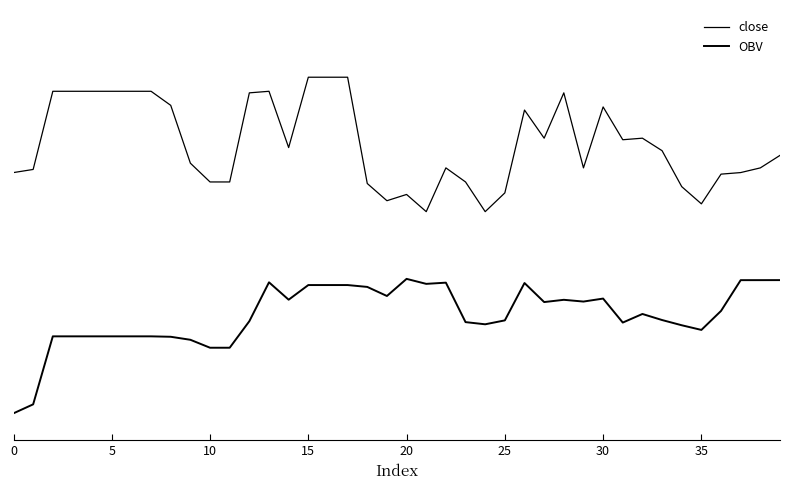

Does the chart display data point markers on the line(s)?

No